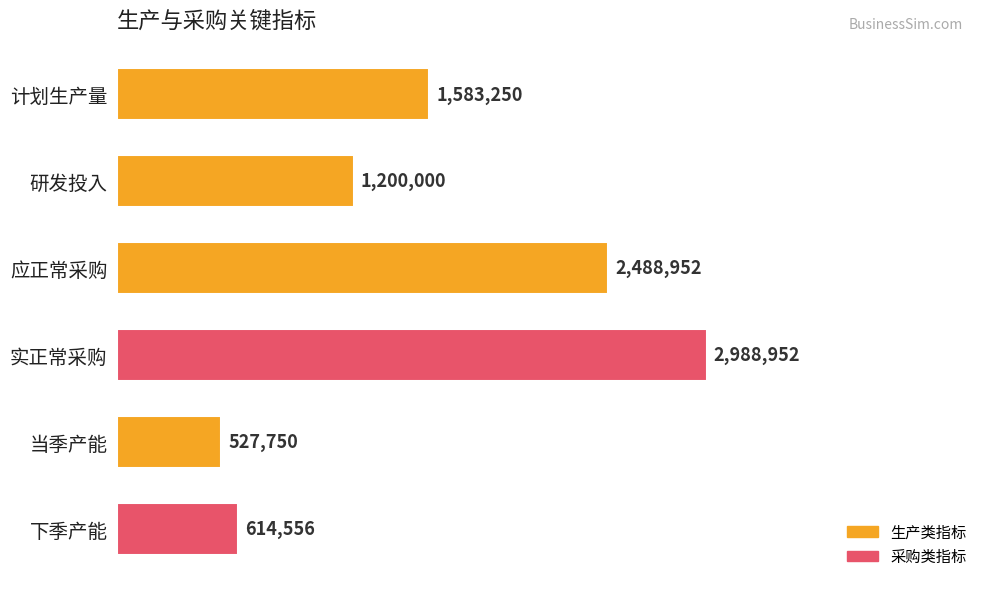

What is the difference between the maximum and minimum values?

2461202.0